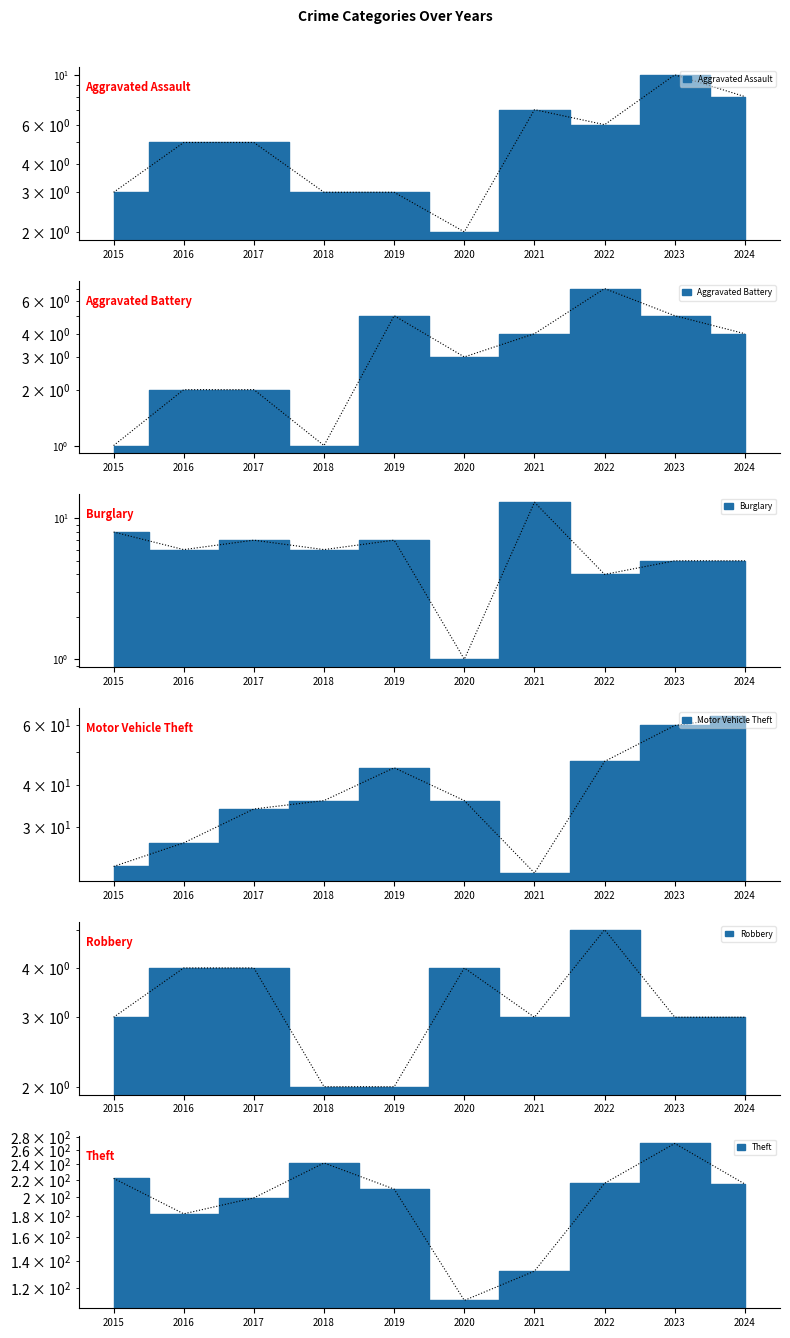

At which category does Aggravated Assault reach its first local valley?

2020